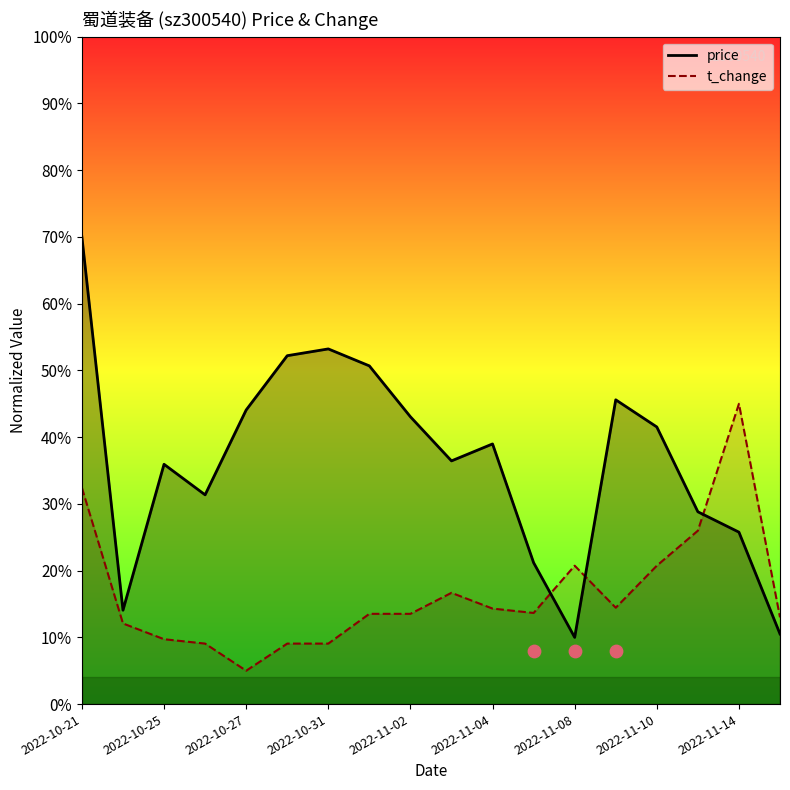

Which series contains the highest Y value?

price